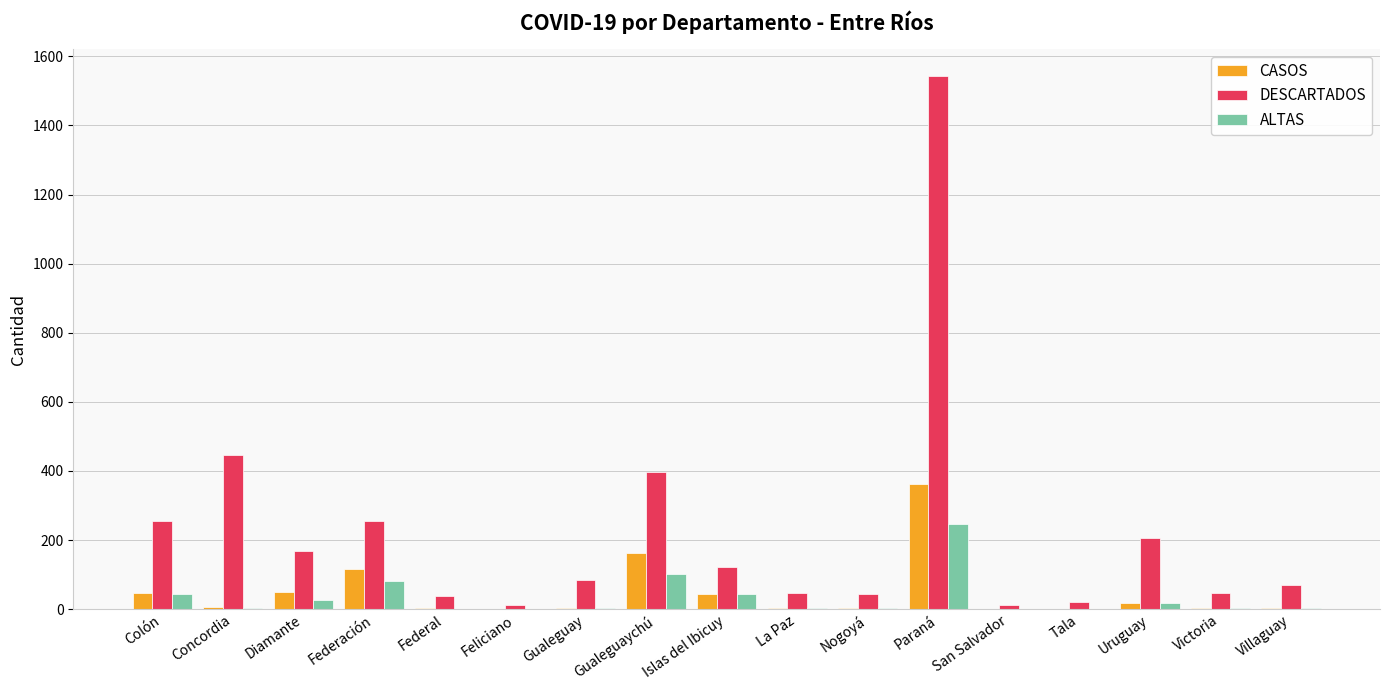

Count the number of data series in this chart.

3